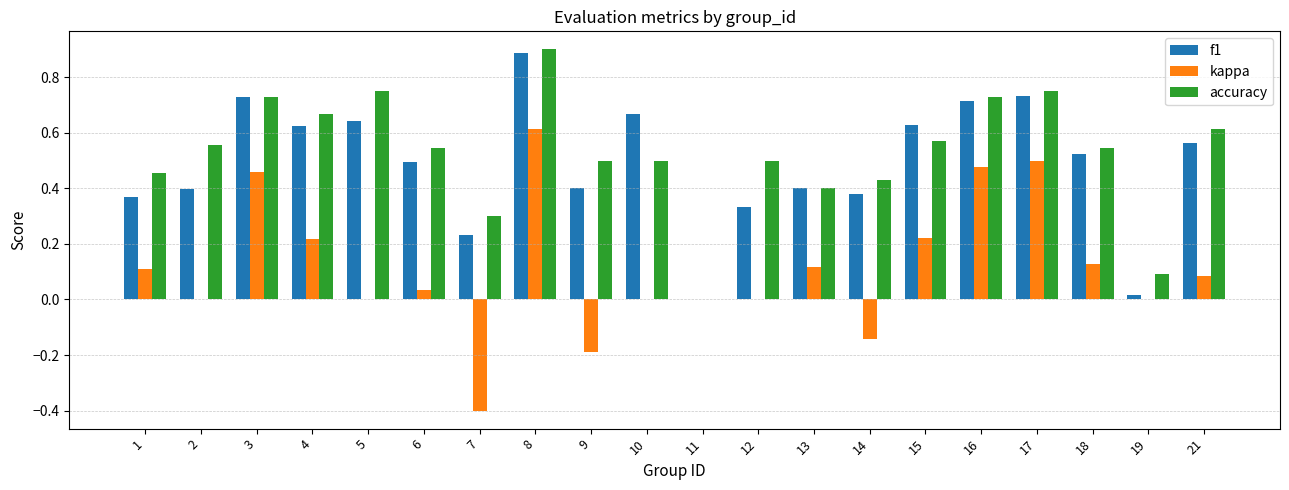

How many groups of bars are there?

20